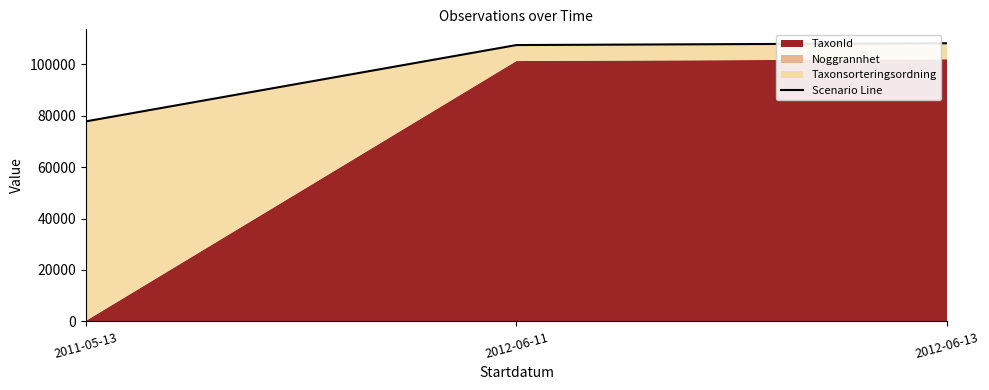

What is the approximate value at 2012-06-11?

107433.5